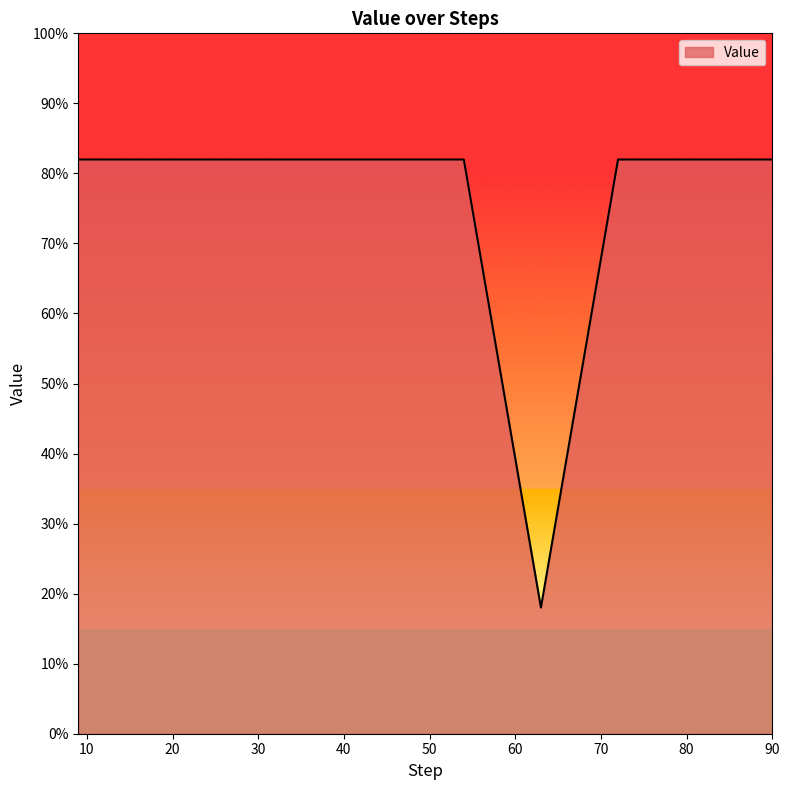

Reading right to left, transcribe all the data shown in this chart.

0.8	0.8	0.8	0.2	0.8	0.8	0.8	0.8	0.8	0.8